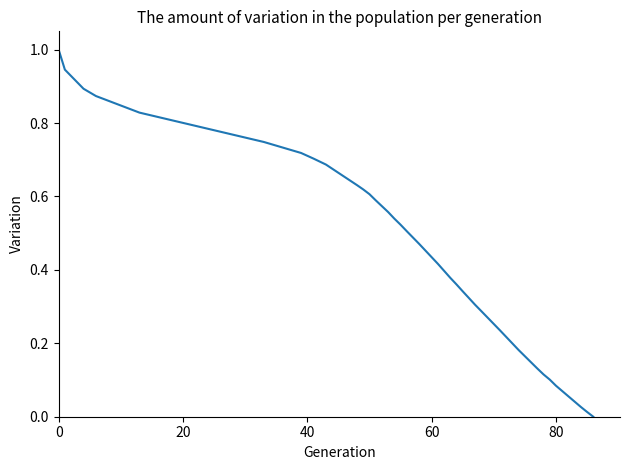

What is the maximum value shown in the chart?

1.0